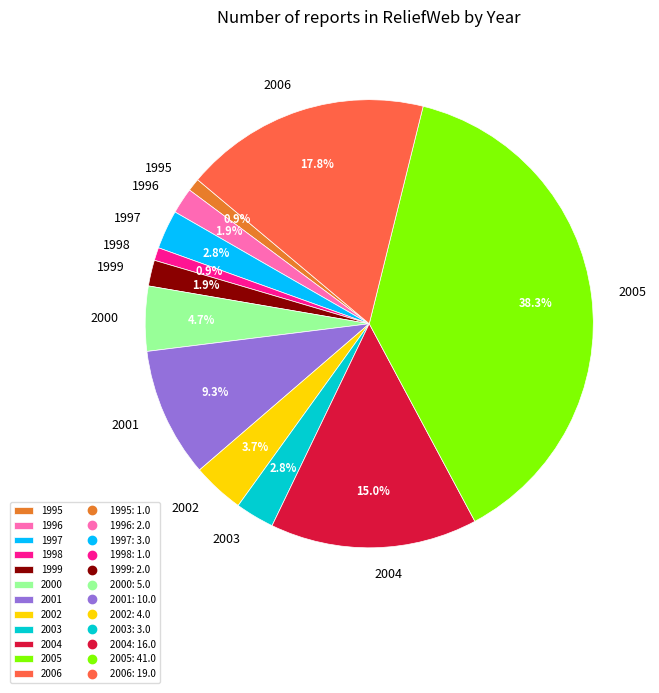

Which has a higher value, 2000 or 2006?

2006